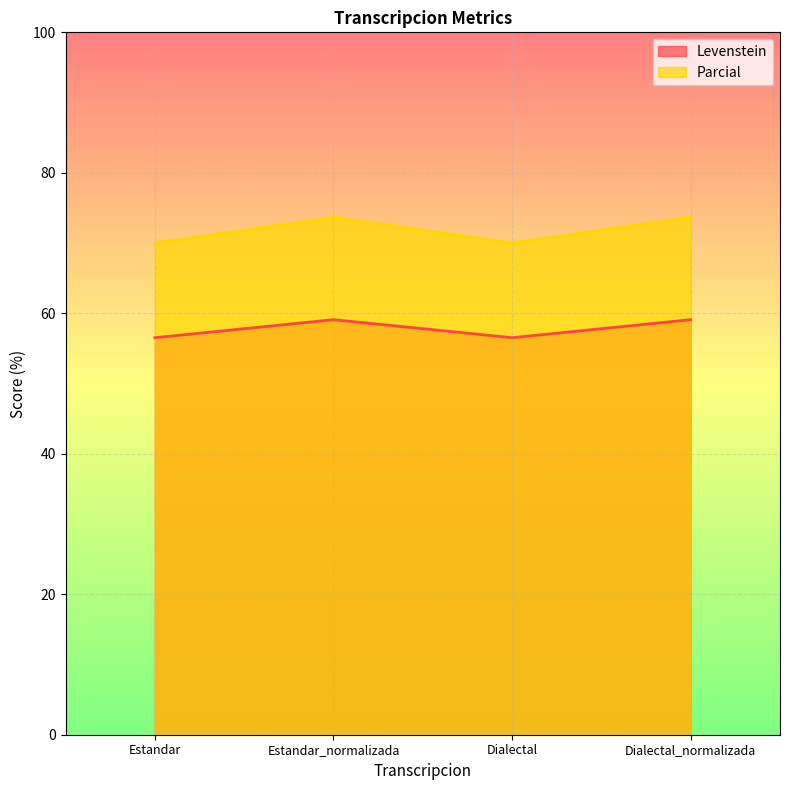

Between Estandar_normalizada and Dialectal_normalizada, which series saw the biggest shift?

Levenstein